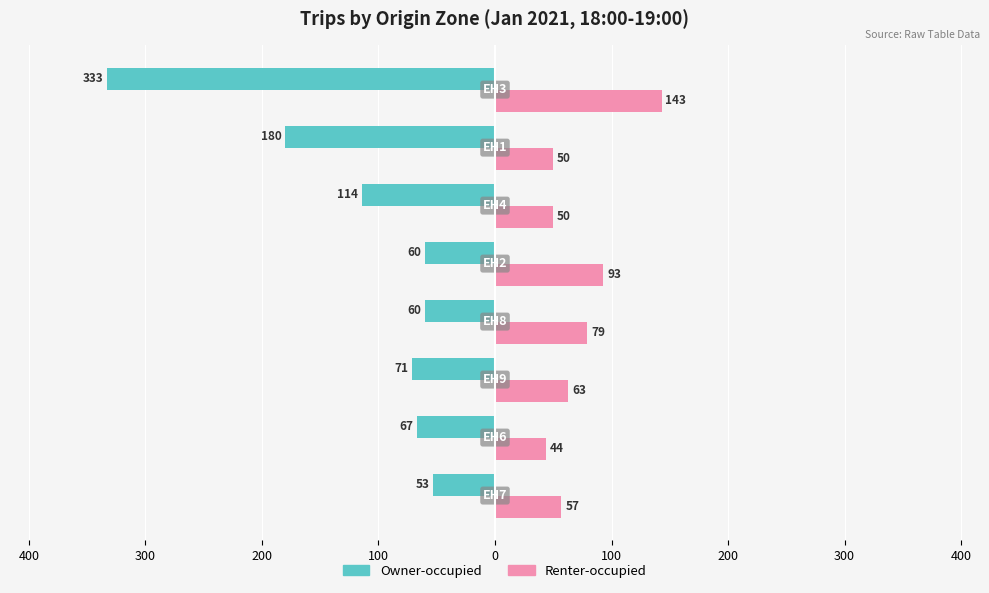

What are all the series names shown in the legend?

Owner-occupied, Renter-occupied